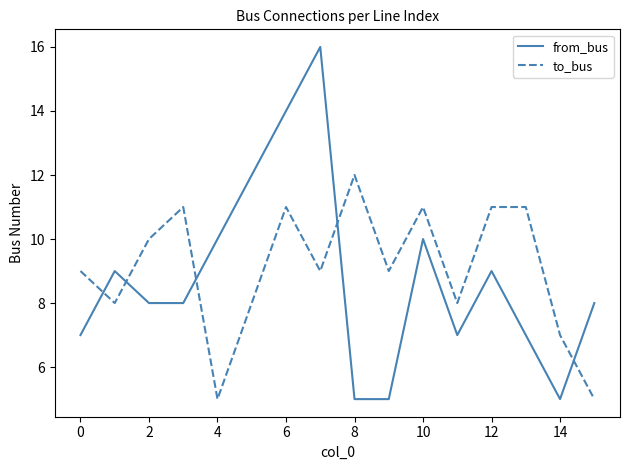

Which series has the widest spread of values?

from_bus